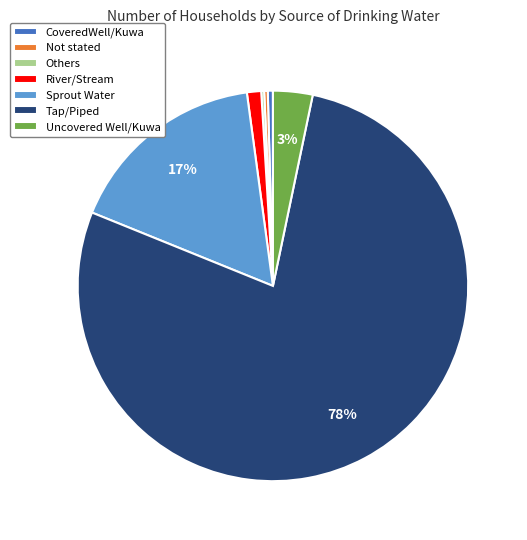

Does Tap/Piped account for over 50% of the chart?

Yes